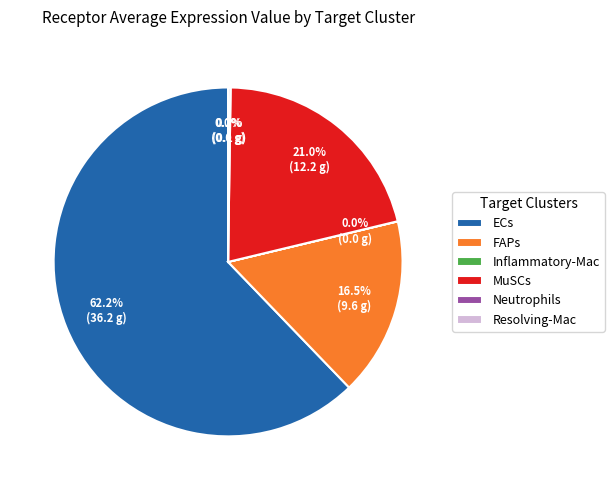

Is there any slice that represents more than half of the pie?

Yes